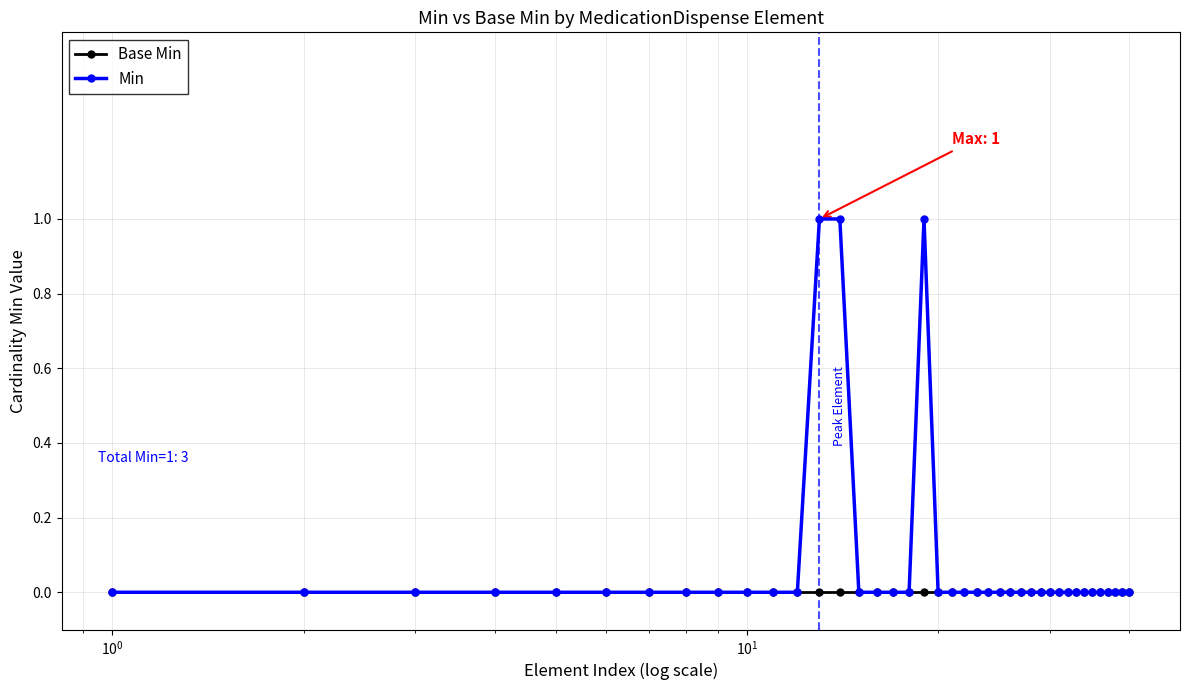

Which series has the largest total across all categories?

Min